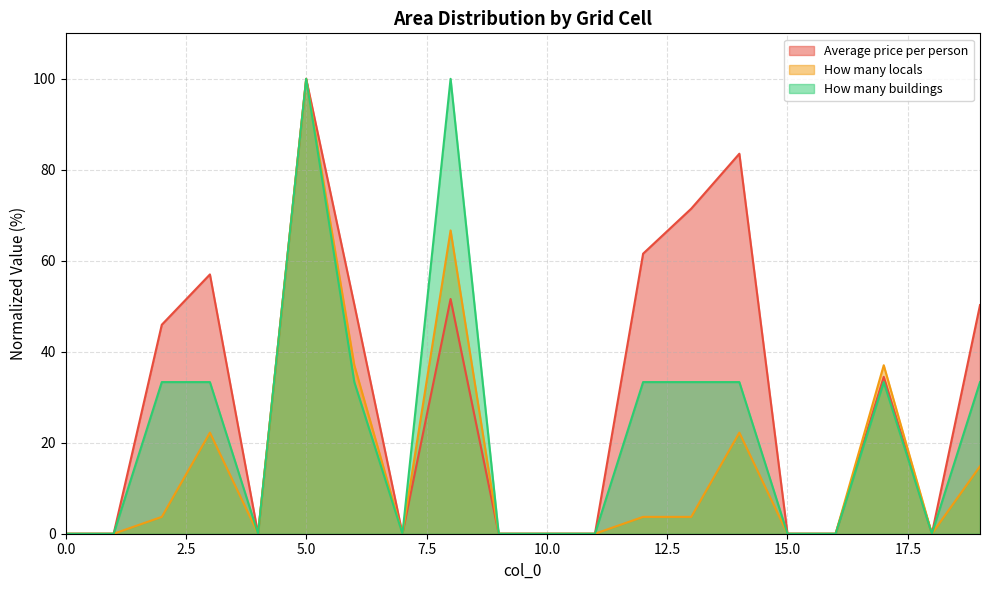

What is the value of the How many buildings point at the 15th from the left?

33.3